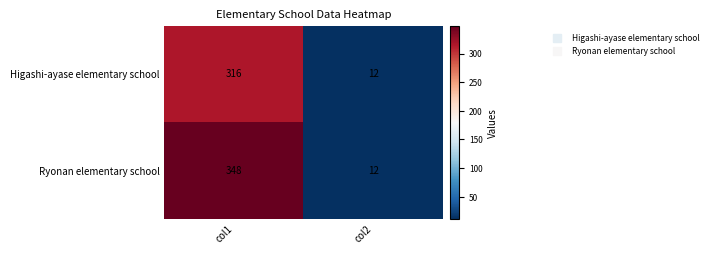

How many distinct data groups are displayed?

2